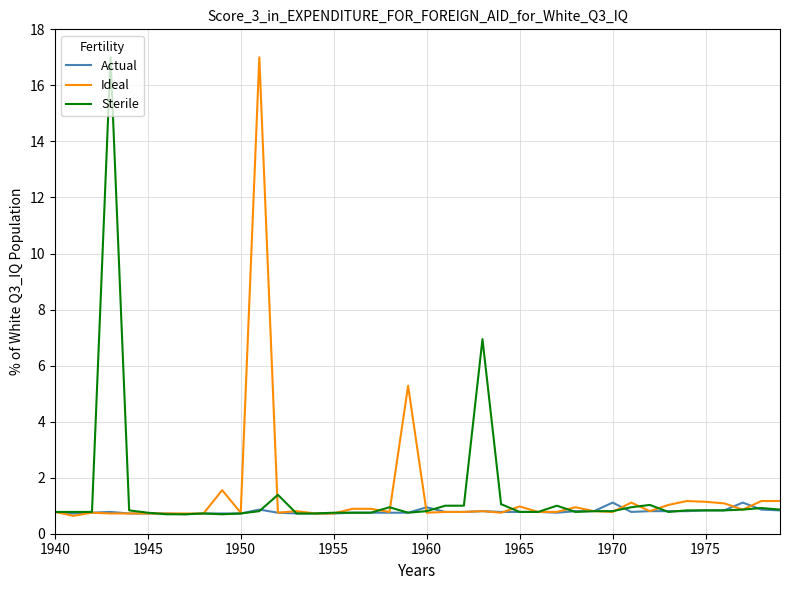

True or false: Actual and Ideal cross at least once.

True